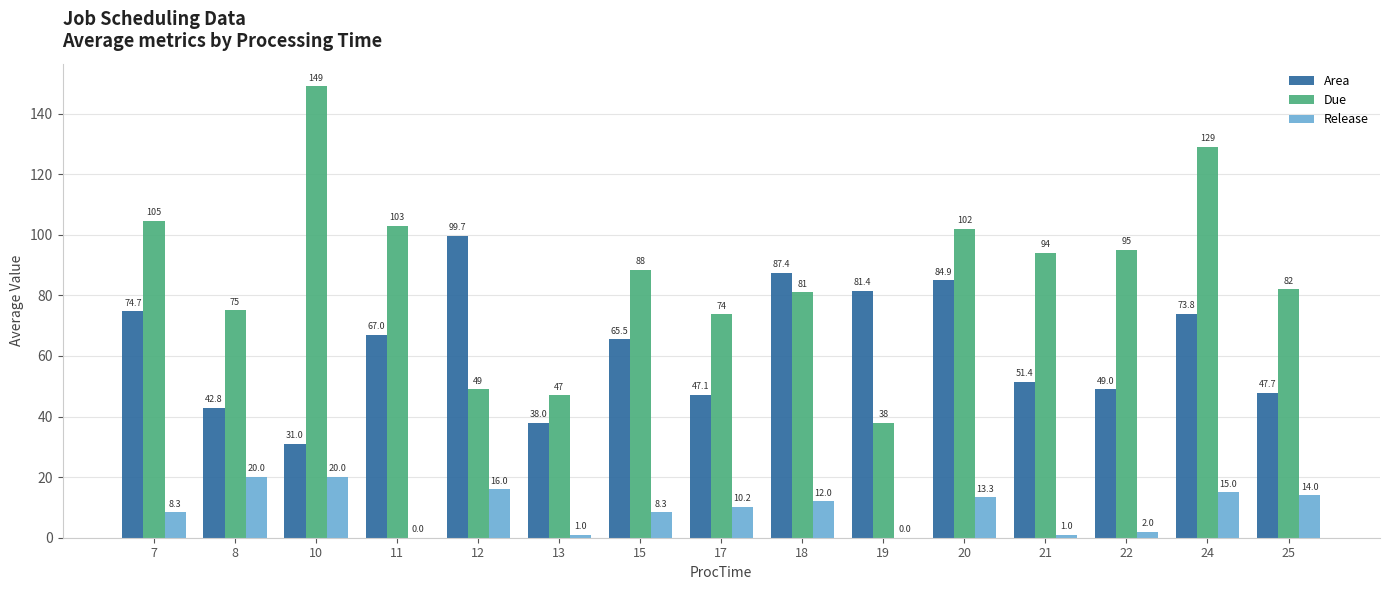

What is the sum of all Due values?

1310.8